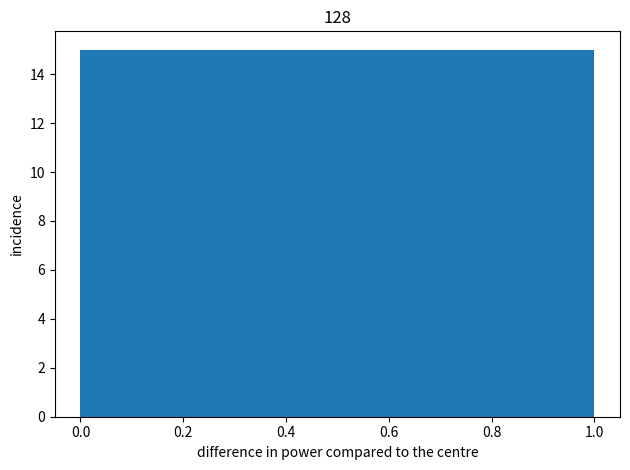

Reading left to right, transcribe this chart: for each bar, give the range it covers on the x-axis and its height. The values are not printed on the chart, so give them approximately, as read against the axis.

0.0 to 0.5: 15
0.5 to 1.0: 15